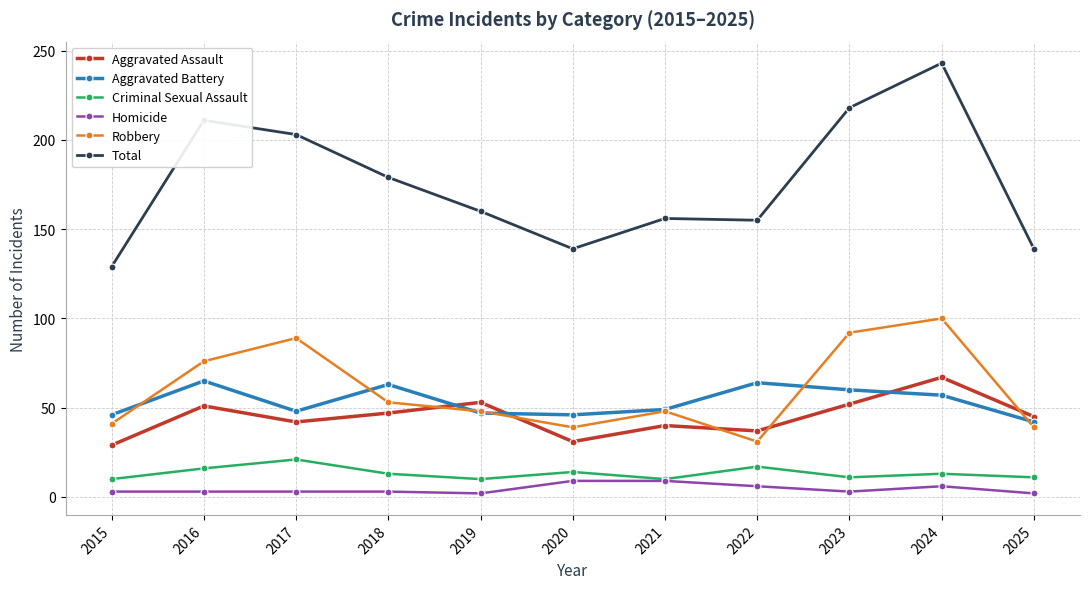

Which series has the largest range (max minus min)?

Total